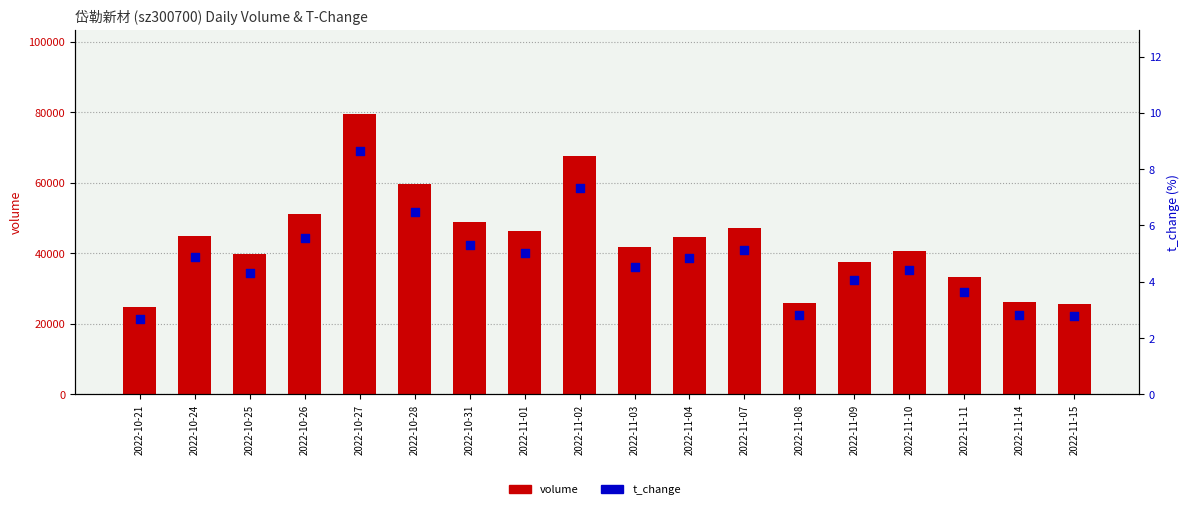

What is the total value across all series at 2022-10-28?

59708.5